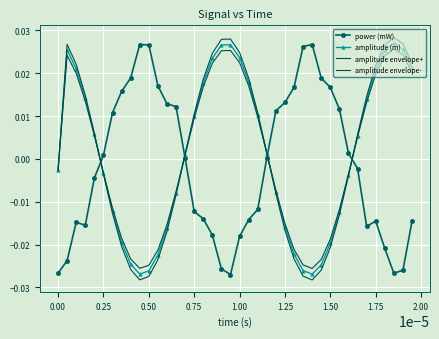

At how many categories does at least one series exceed 0?

39